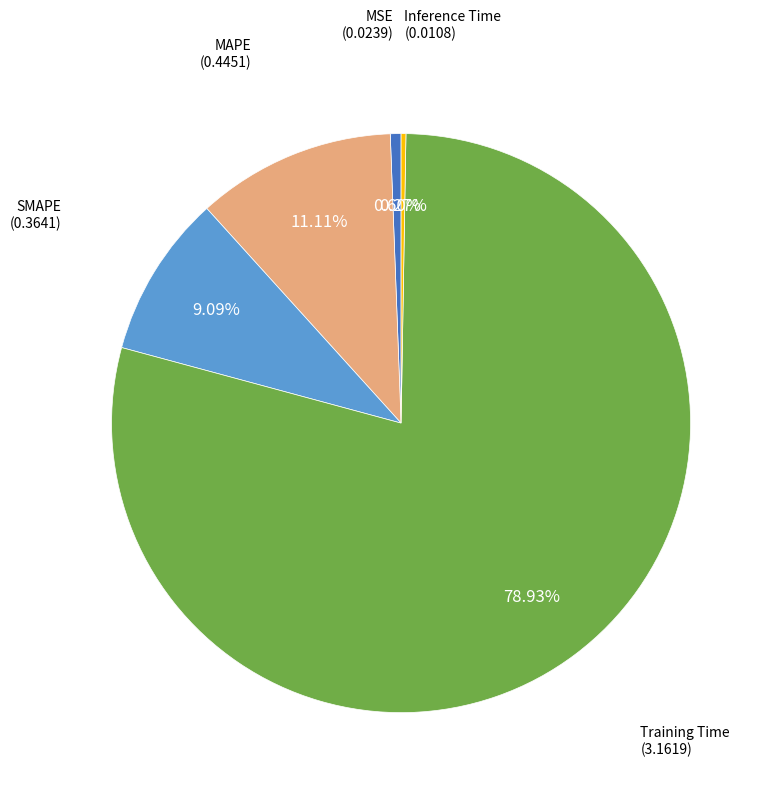

Which slice is the largest?

Training Time